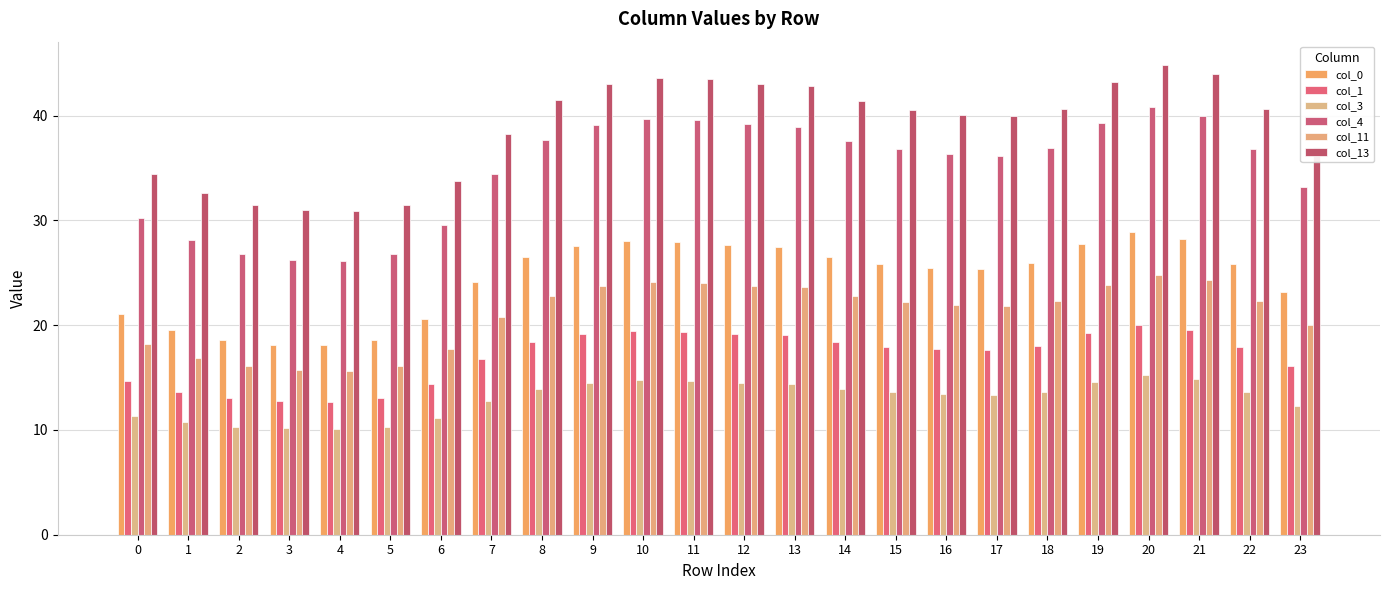

What is the difference between the second highest and second lowest values in the col_4 series?

13.8